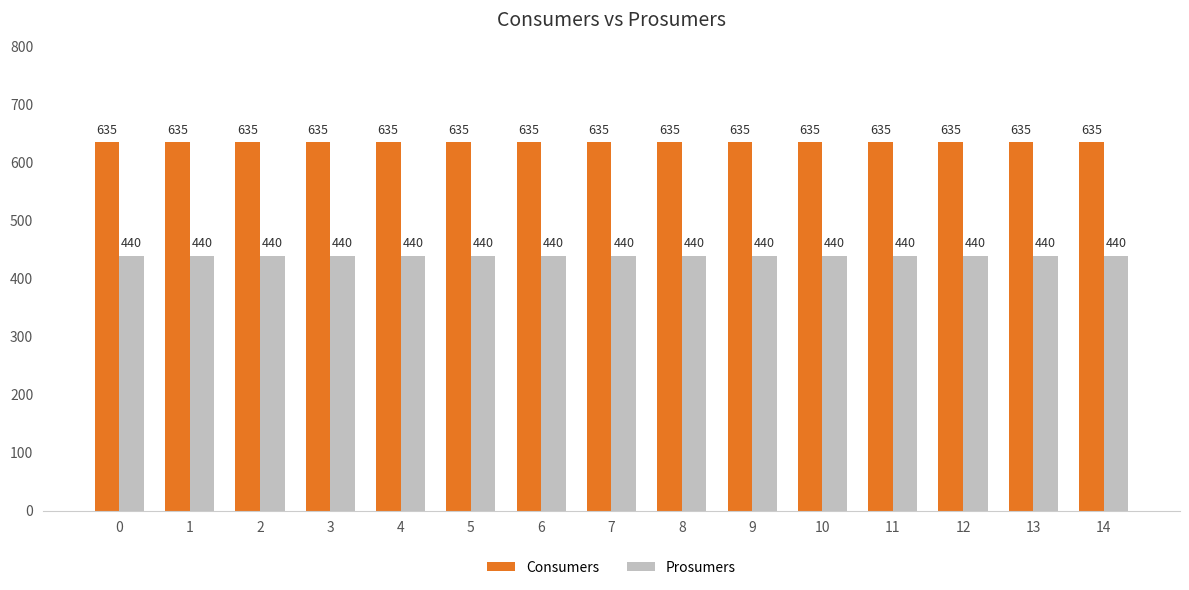

What is the value of the Prosumers bar at the 12th from the left?

440